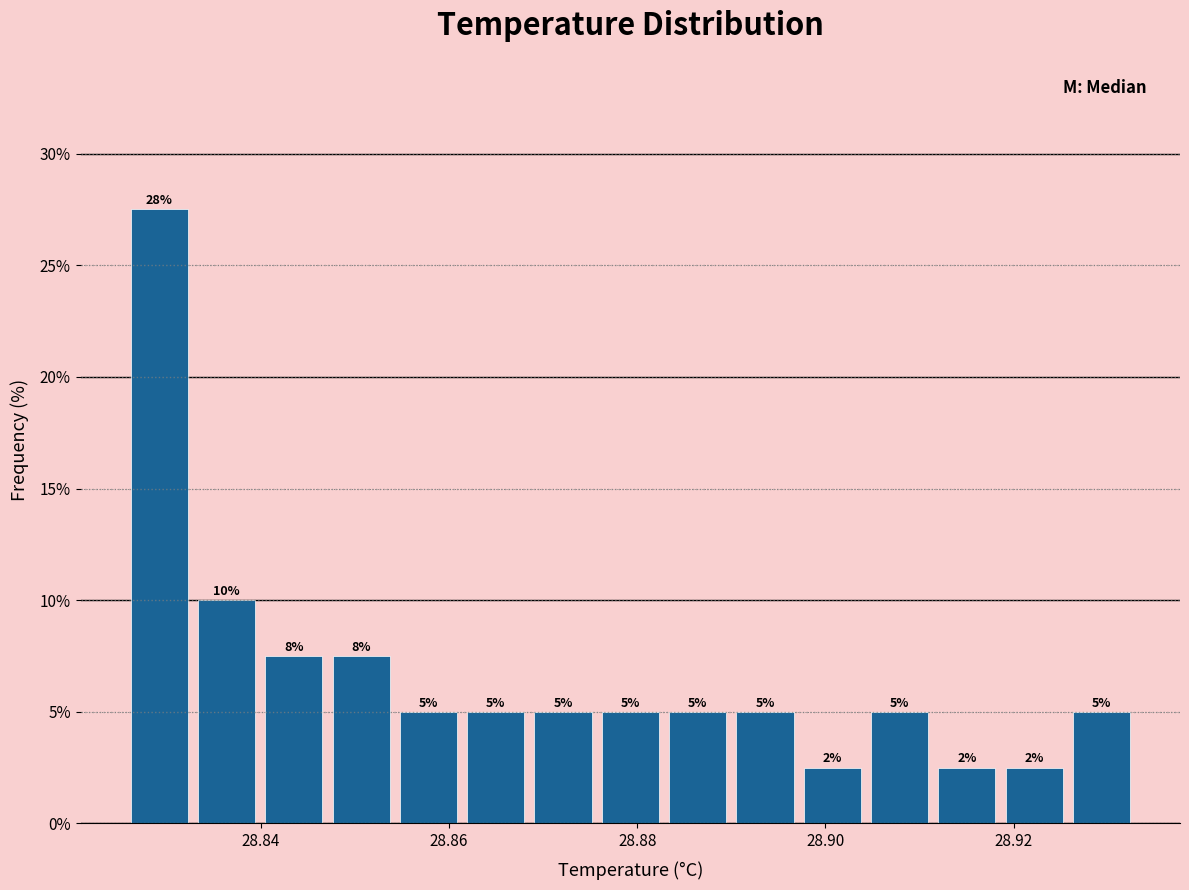

Around what value on the x-axis is the tallest bar? Give the approximate position of its centre, as read against the axis.

28.830